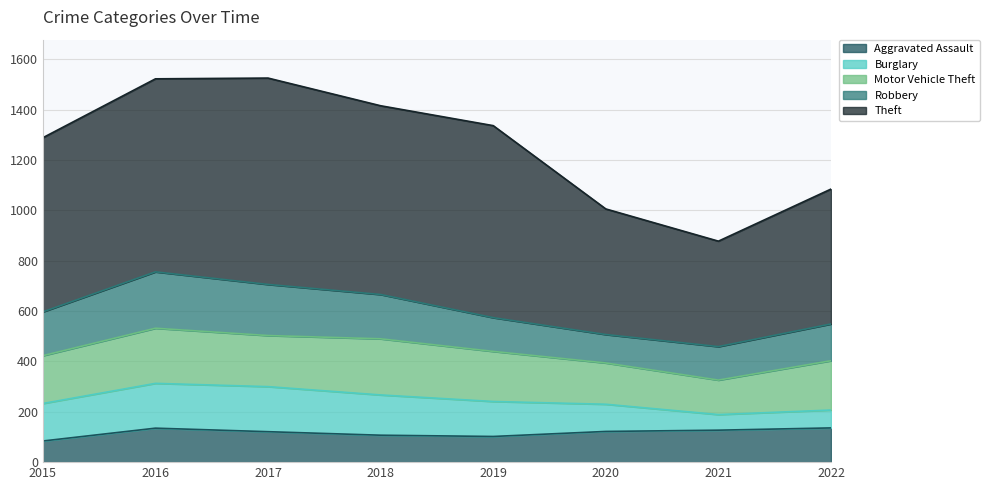

What is the sum of all Burglary values?

1046